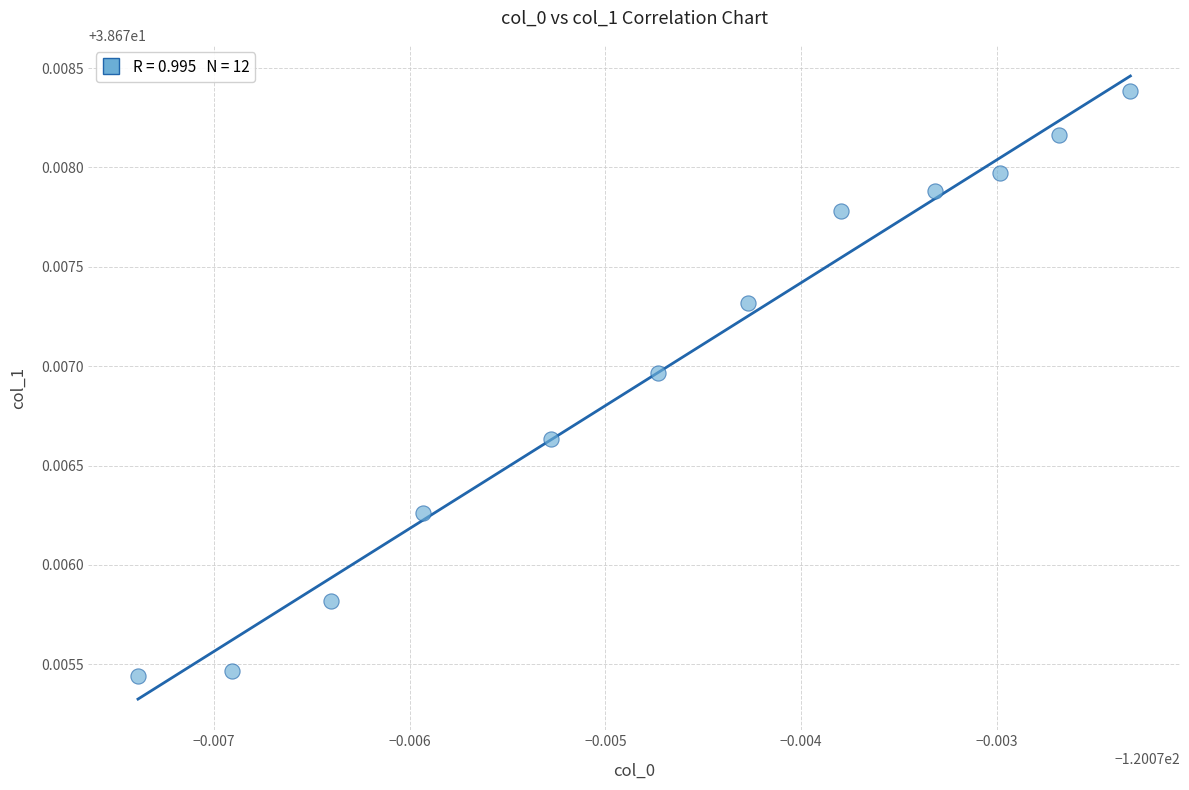

What is the average X value?

-120.1